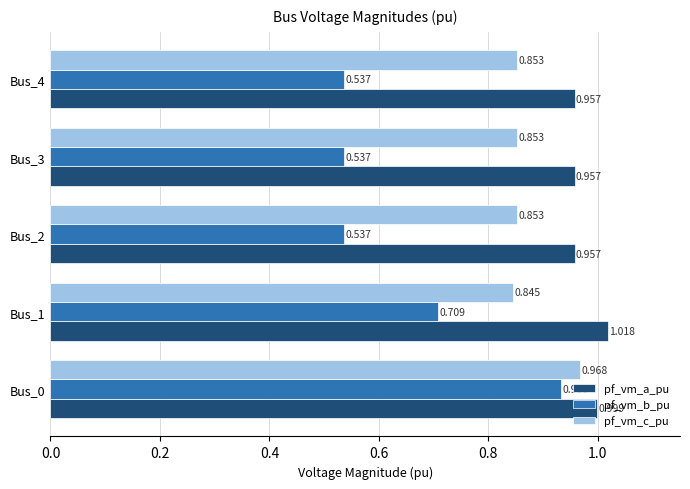

Rank the series by their average value, from highest to lowest.

pf_vm_a_pu, pf_vm_c_pu, pf_vm_b_pu